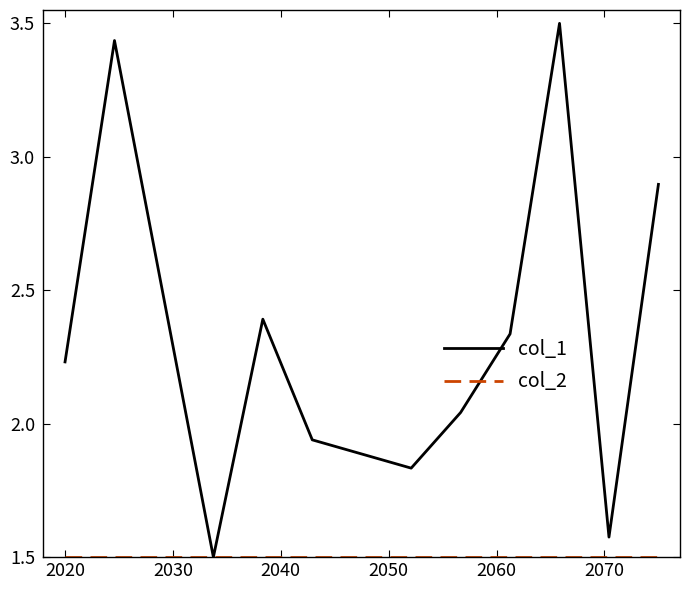

Which series has the largest total across all categories?

col_1